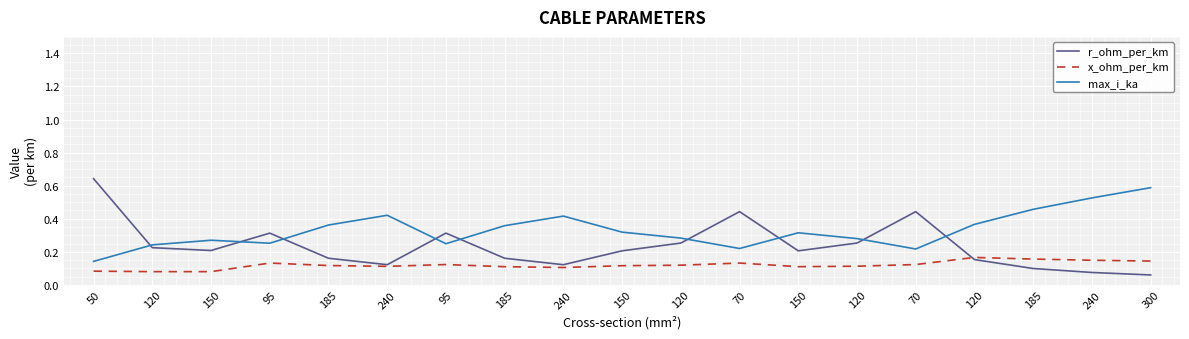

Between 95 and 150, which is larger?

95